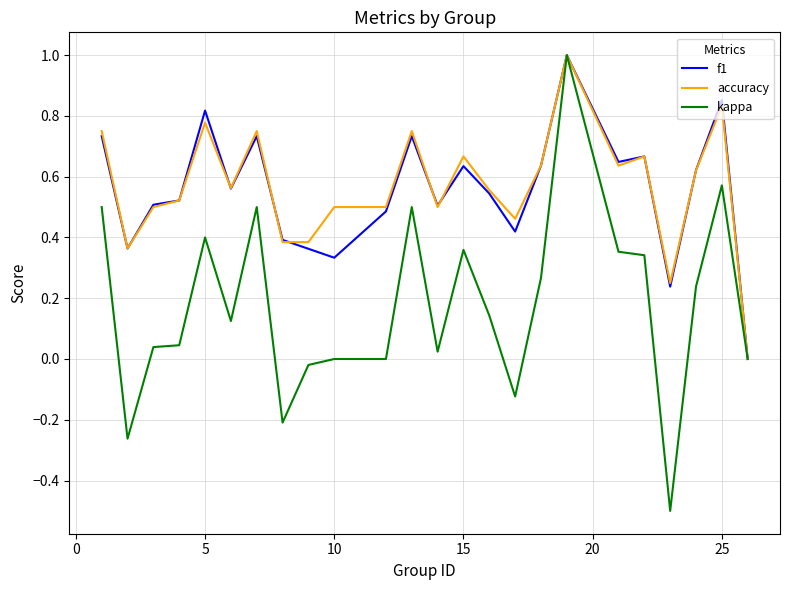

Which series has the widest spread of values?

kappa